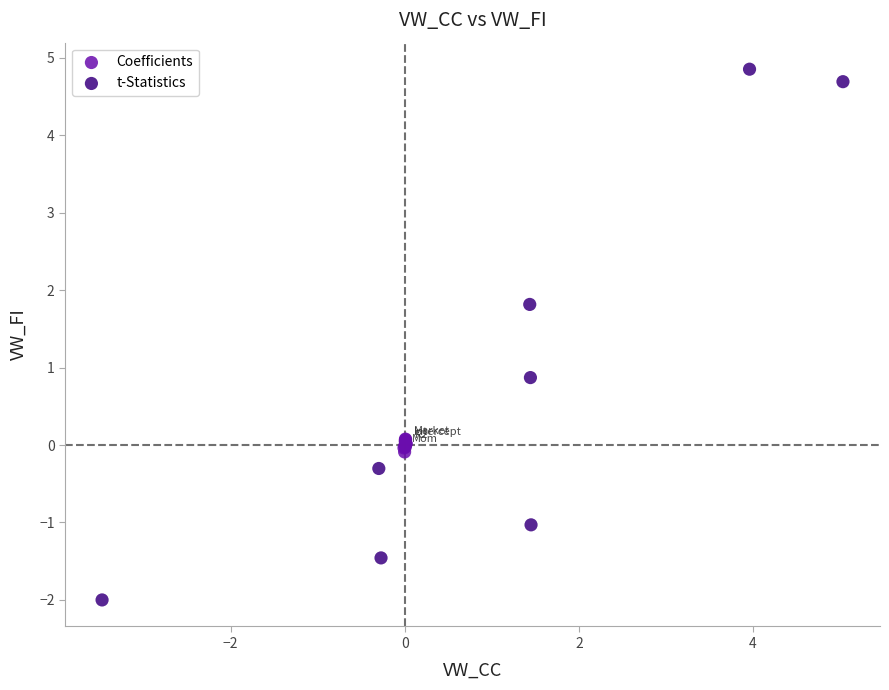

Which series reaches the maximum Y coordinate?

t-Statistics